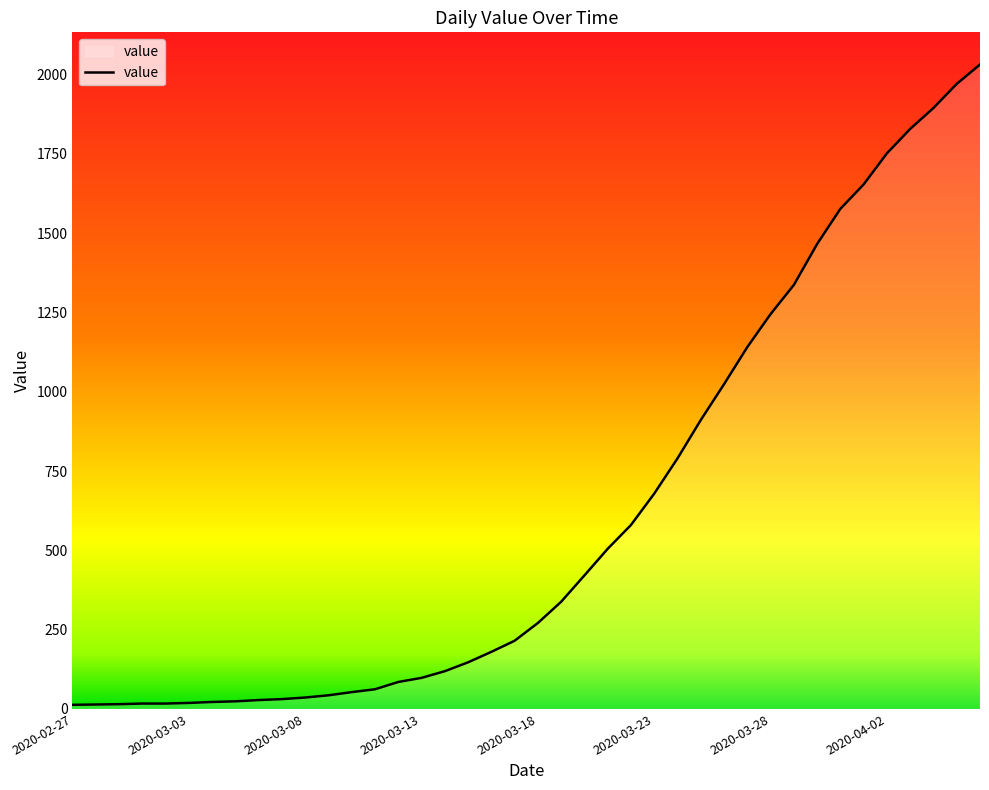

What is the greatest value displayed?

2032